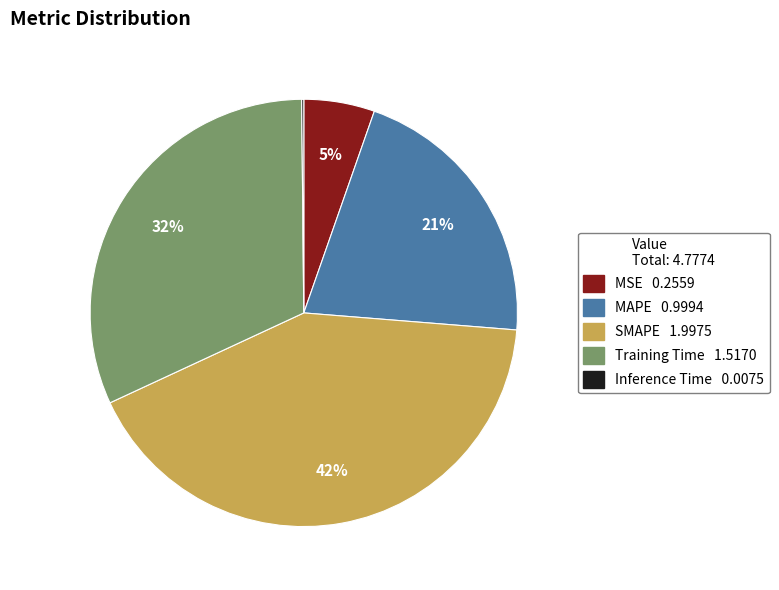

Does MSE account for over 50% of the chart?

No